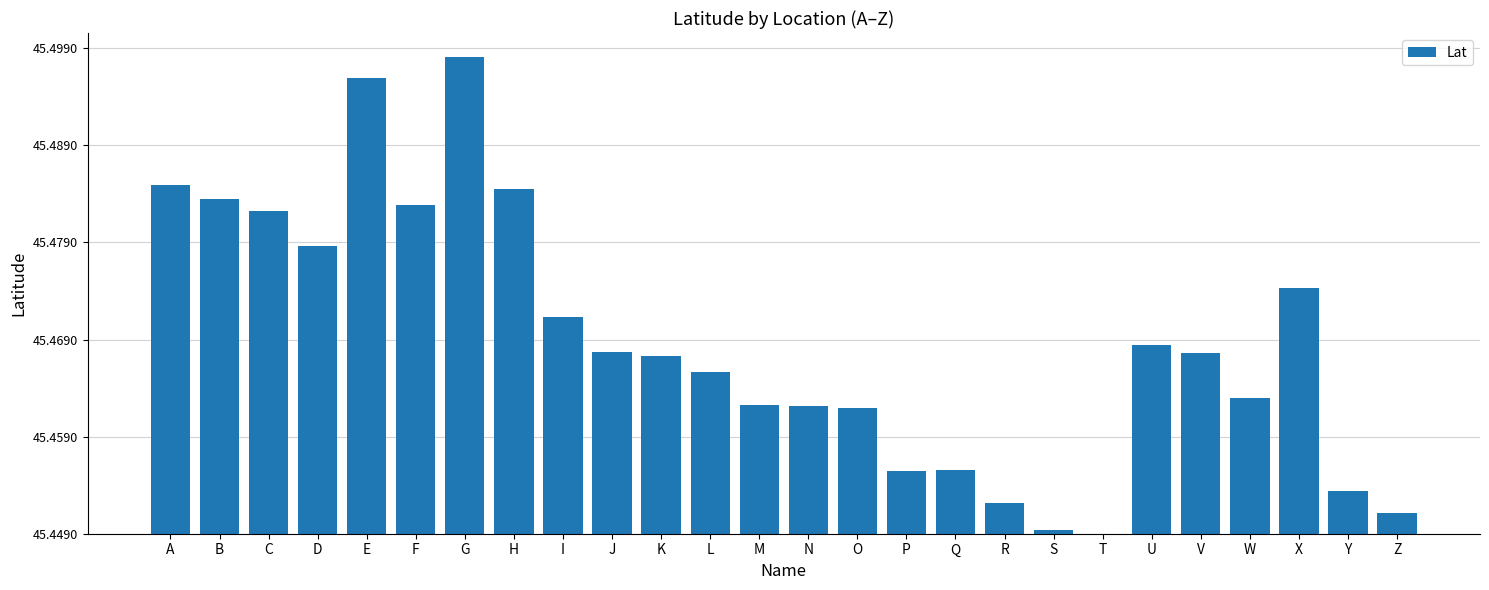

Are the bars horizontal?

No